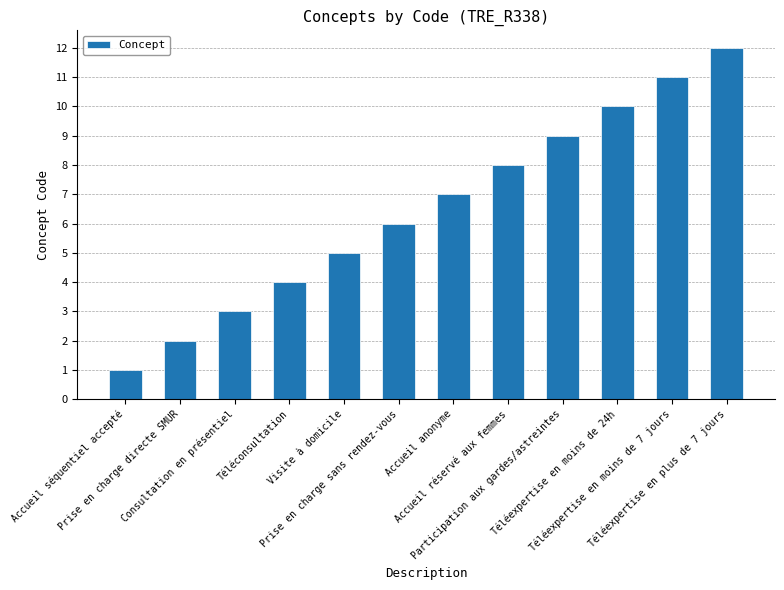

At which label is the value closest to 6?

Prise en charge sans rendez-vous